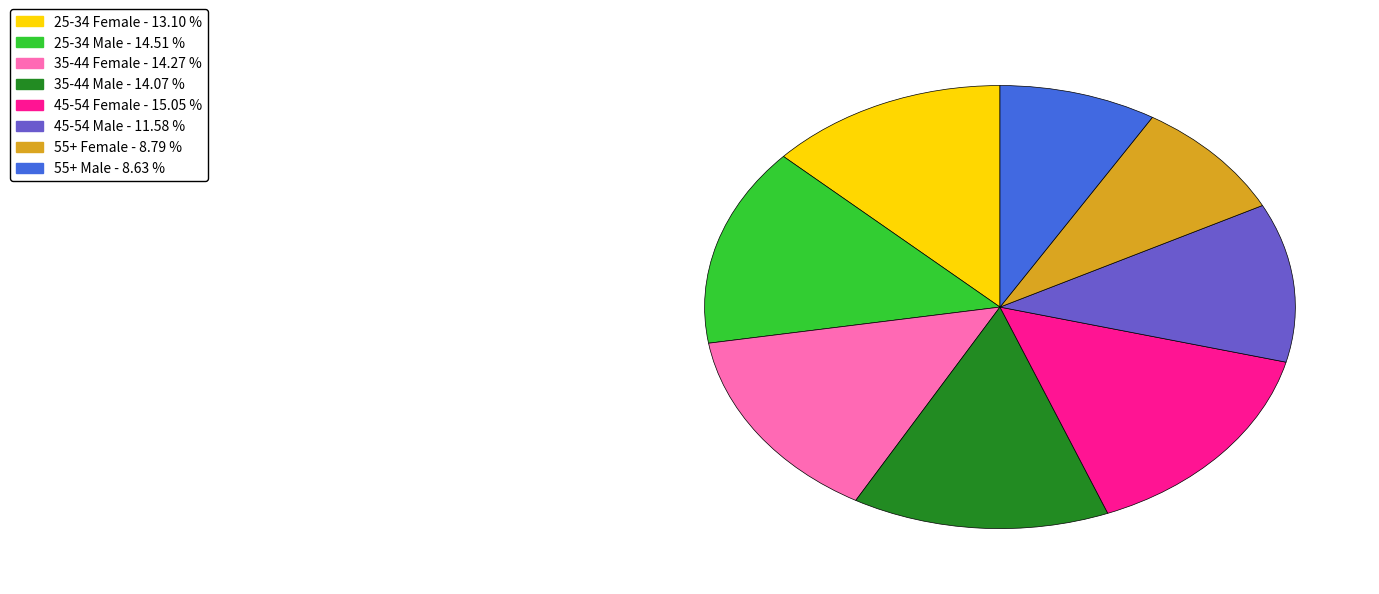

Is the sum of 35-44 Female and 35-44 Male greater than half?

No